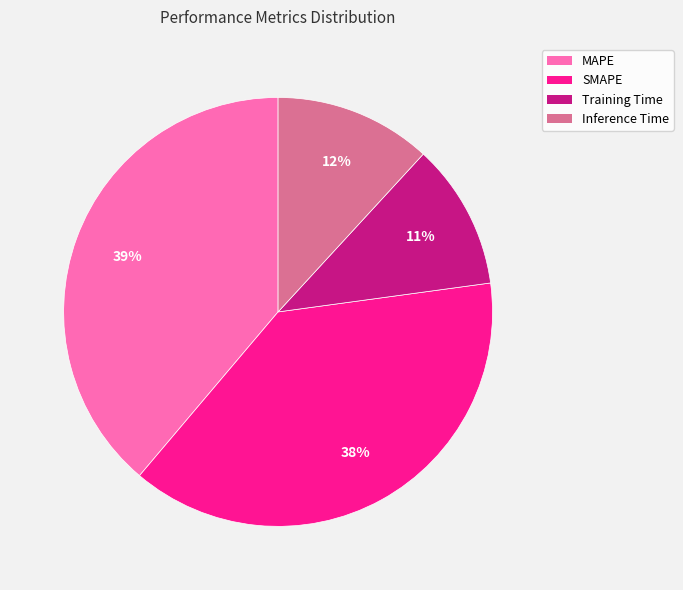

What percentage is the Training Time slice, to the nearest percent?

11%